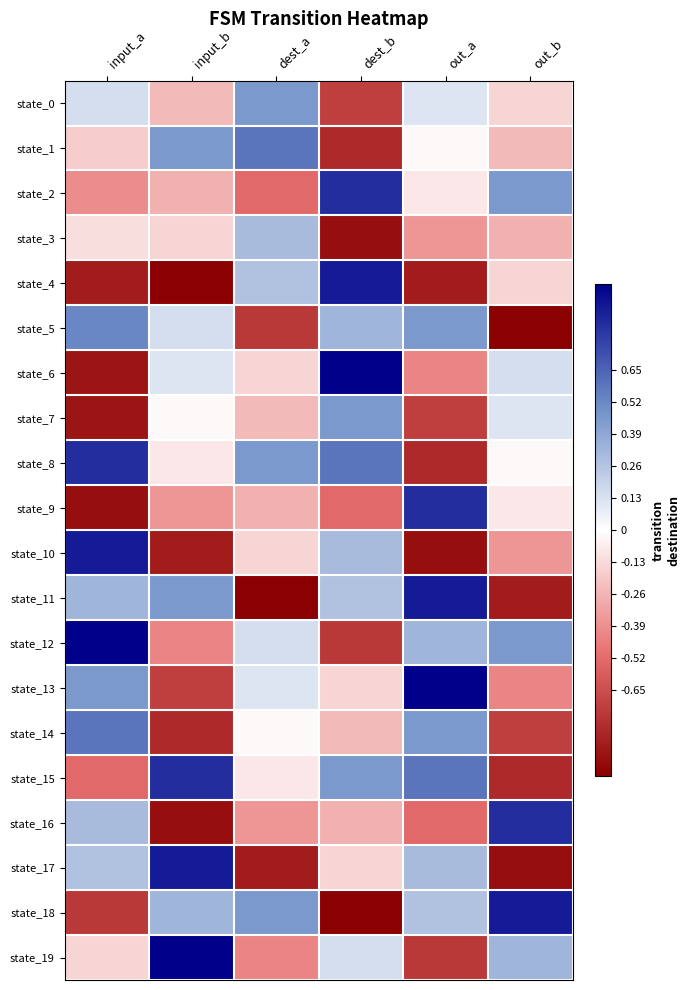

Reading left to right, extract all data points from this chart.

state_0: input_a=0.1	input_b=-0.2	dest_a=0.5	dest_b=-0.7	out_a=0.1	out_b=-0.1
state_1: input_a=-0.2	input_b=0.5	dest_a=0.6	dest_b=-0.8	out_a=-0.0	out_b=-0.2
state_2: input_a=-0.4	input_b=-0.3	dest_a=-0.5	dest_b=0.8	out_a=-0.1	out_b=0.5
state_3: input_a=-0.1	input_b=-0.1	dest_a=0.3	dest_b=-0.9	out_a=-0.4	out_b=-0.3
state_4: input_a=-0.9	input_b=-1.0	dest_a=0.3	dest_b=0.9	out_a=-0.9	out_b=-0.1
state_5: input_a=0.5	input_b=0.1	dest_a=-0.7	dest_b=0.3	out_a=0.5	out_b=-1.0
state_6: input_a=-0.9	input_b=0.1	dest_a=-0.1	dest_b=1.0	out_a=-0.4	out_b=0.1
state_7: input_a=-0.9	input_b=-0.0	dest_a=-0.2	dest_b=0.5	out_a=-0.7	out_b=0.1
state_8: input_a=0.8	input_b=-0.1	dest_a=0.5	dest_b=0.6	out_a=-0.8	out_b=-0.0
state_9: input_a=-0.9	input_b=-0.4	dest_a=-0.3	dest_b=-0.5	out_a=0.8	out_b=-0.1
state_10: input_a=0.9	input_b=-0.9	dest_a=-0.1	dest_b=0.3	out_a=-0.9	out_b=-0.4
state_11: input_a=0.3	input_b=0.5	dest_a=-1.0	dest_b=0.3	out_a=0.9	out_b=-0.9
state_12: input_a=1.0	input_b=-0.4	dest_a=0.1	dest_b=-0.7	out_a=0.3	out_b=0.5
state_13: input_a=0.5	input_b=-0.7	dest_a=0.1	dest_b=-0.1	out_a=1.0	out_b=-0.4
state_14: input_a=0.6	input_b=-0.8	dest_a=-0.0	dest_b=-0.2	out_a=0.5	out_b=-0.7
state_15: input_a=-0.5	input_b=0.8	dest_a=-0.1	dest_b=0.5	out_a=0.6	out_b=-0.8
state_16: input_a=0.3	input_b=-0.9	dest_a=-0.4	dest_b=-0.3	out_a=-0.5	out_b=0.8
state_17: input_a=0.3	input_b=0.9	dest_a=-0.9	dest_b=-0.1	out_a=0.3	out_b=-0.9
state_18: input_a=-0.7	input_b=0.3	dest_a=0.5	dest_b=-1.0	out_a=0.3	out_b=0.9
state_19: input_a=-0.1	input_b=1.0	dest_a=-0.4	dest_b=0.1	out_a=-0.7	out_b=0.3